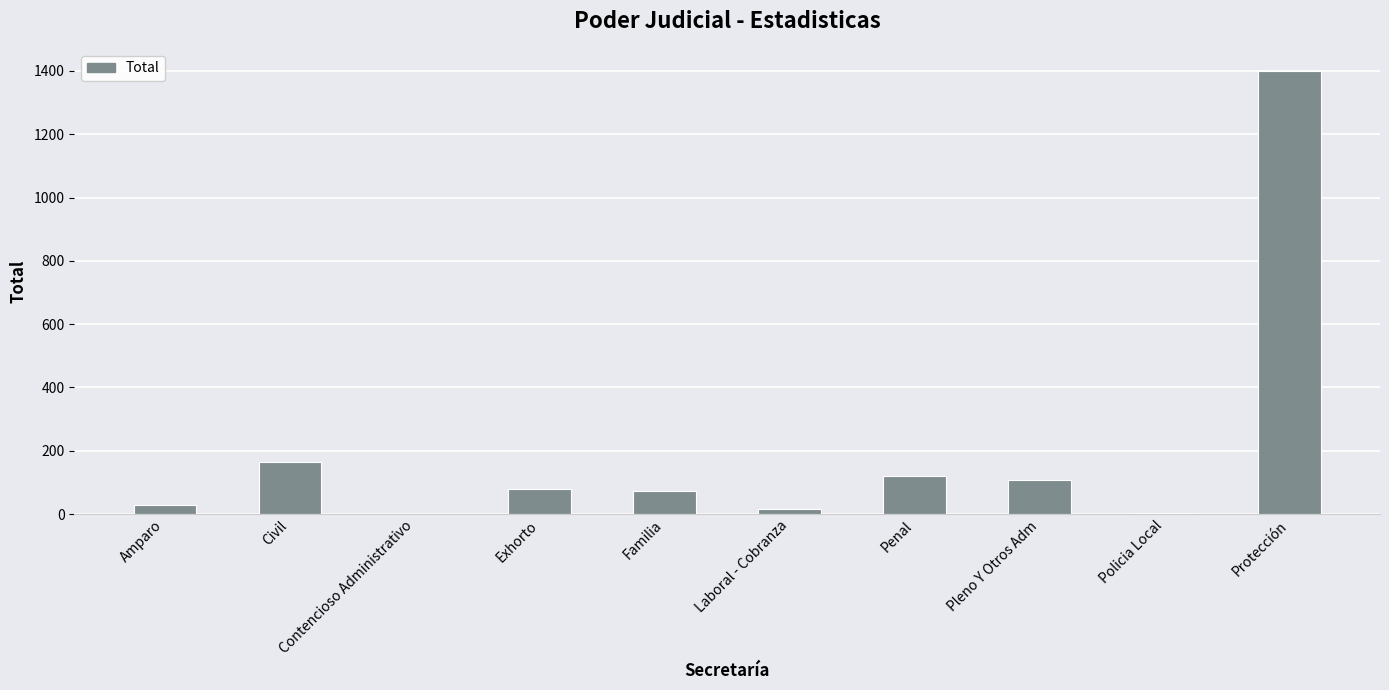

Is it true that the value at Protección is 1400?

True